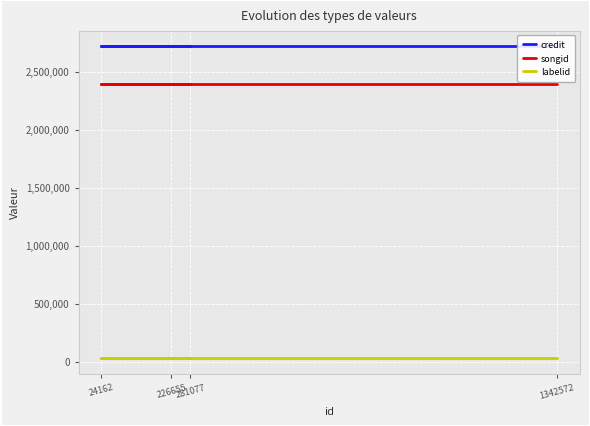

At which category does the chart reach its peak across all series?

1342572